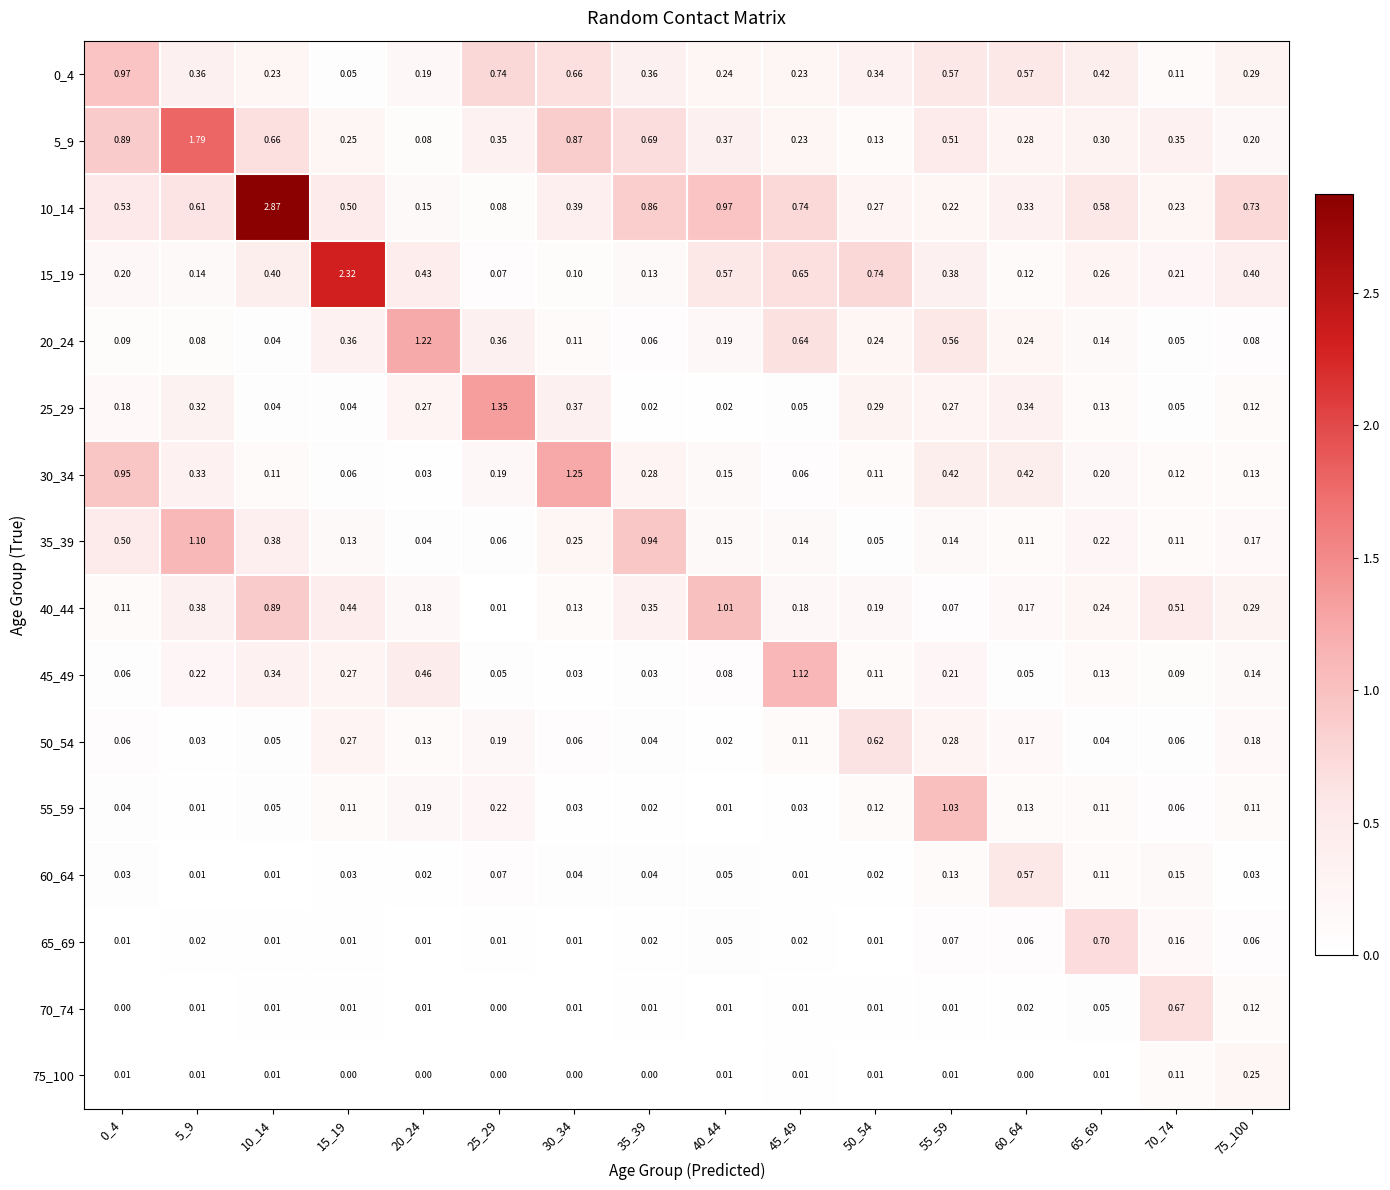

Is the value of 20_24 at 70_74 greater than the value of 55_59 at 45_49?

Yes